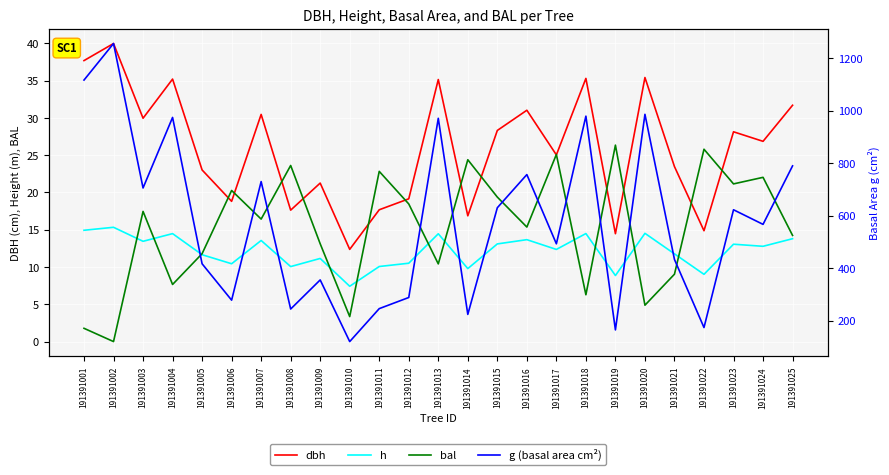

True or false: dbh and h cross at least once.

False